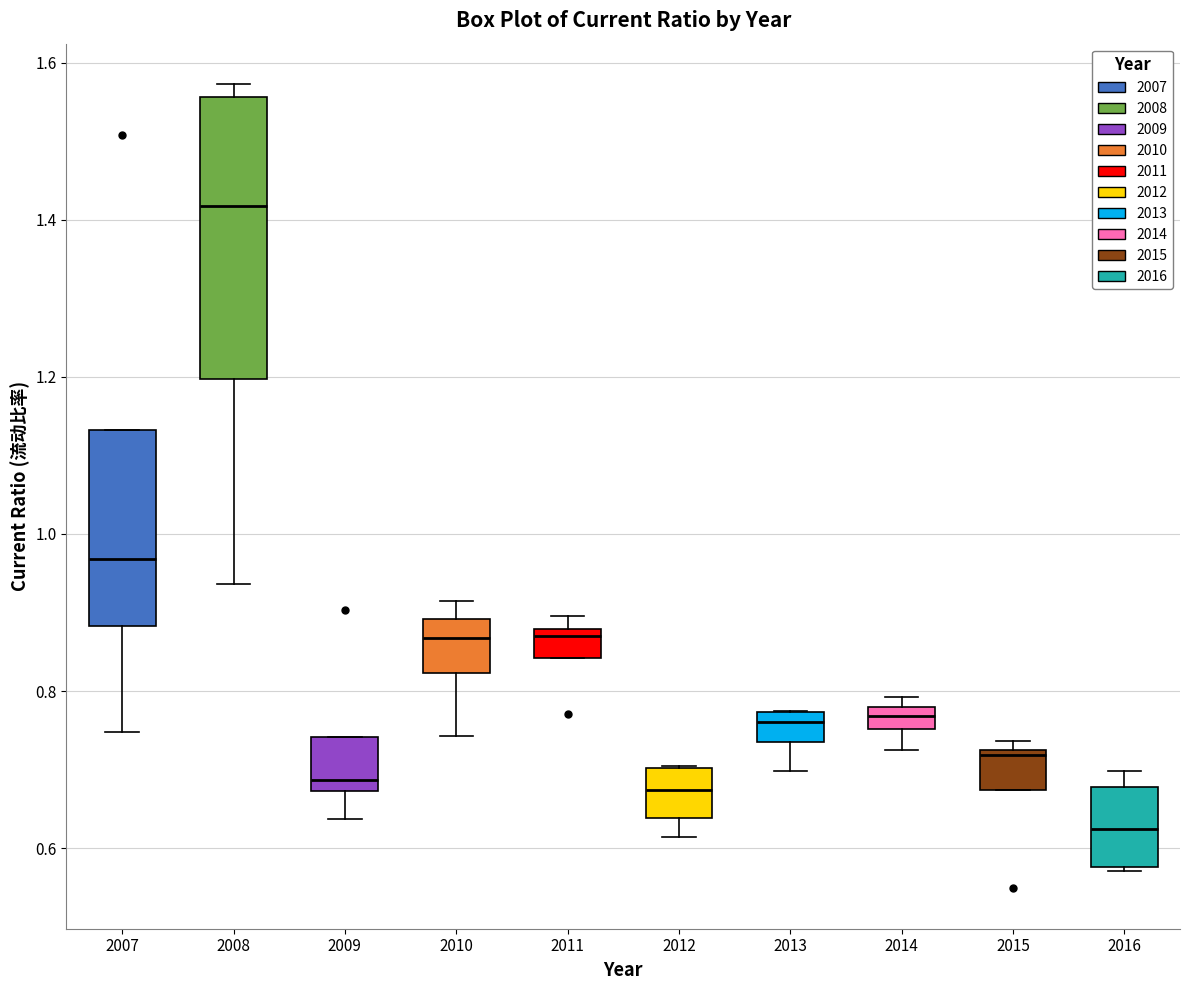

Where does the lower whisker of the box at x = 2009 end on the y-axis? The values are not printed on the chart, so give them approximately, as read against the axis.

0.64